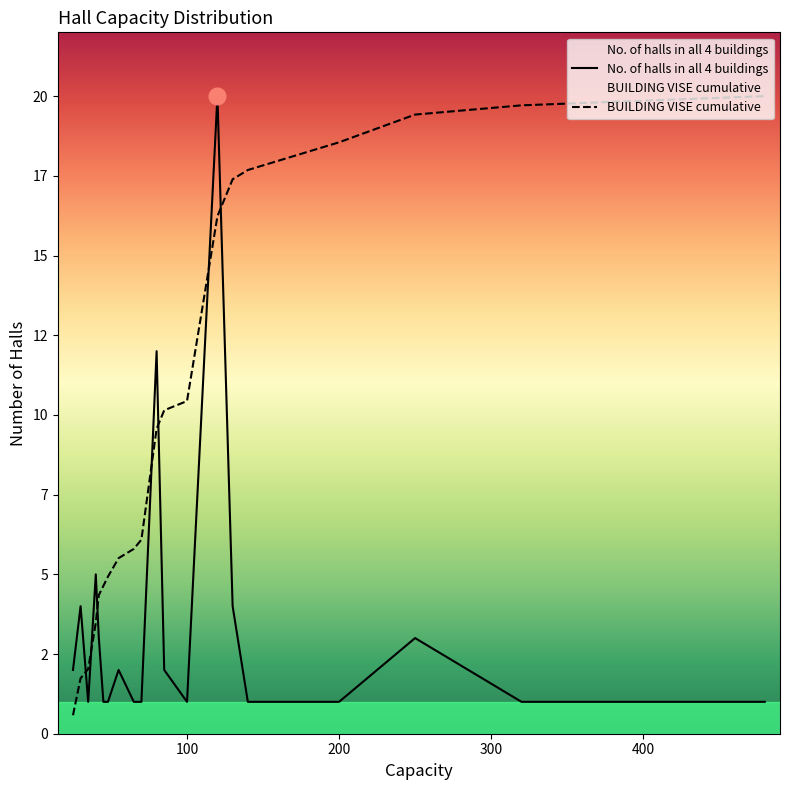

List the series in order of their overall mean, lowest first.

No. of halls in all 4 buildings, BUILDING VISE cumulative